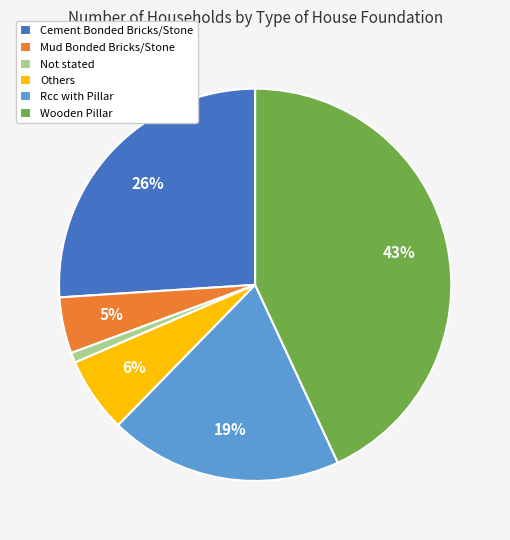

Is there a majority slice in this chart?

No